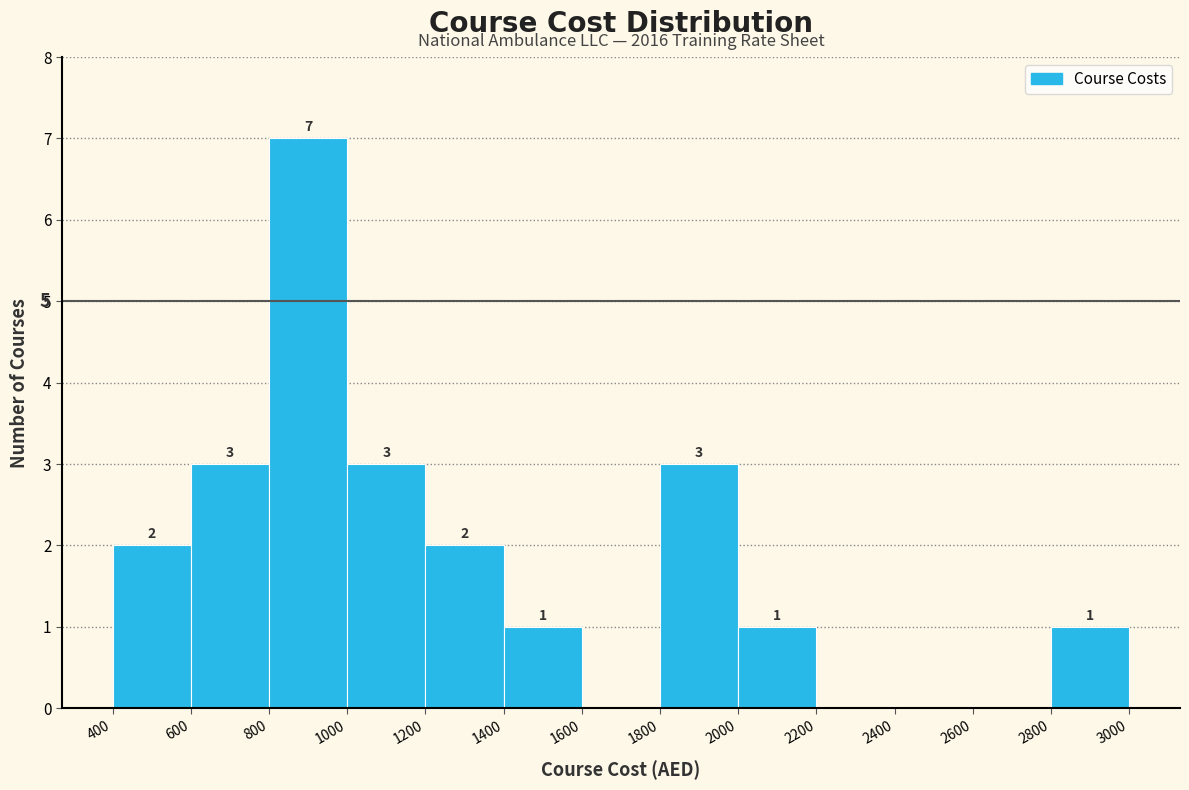

Over which range of the x-axis is the bar tallest?

800 to 1000